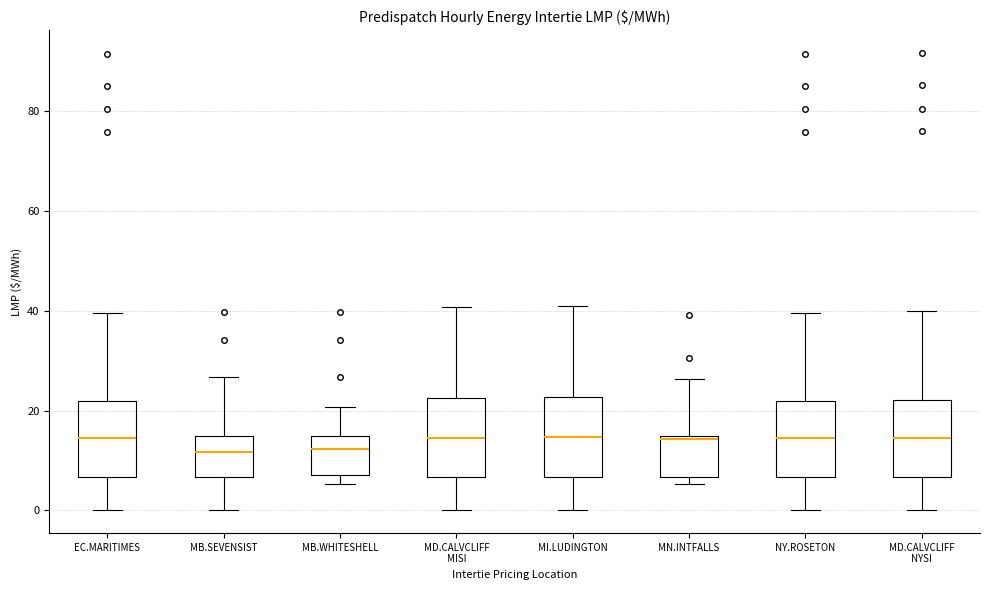

Reading left to right, read every box against the y-axis: the position of its median line, the range the box covers, and the ends of its whiskers. The values are not printed on the chart, so give them approximately, as read against the axis.

EC.MARITIMES: median 14, box 6 to 22, whiskers 0 to 40
MB.SEVENSIST: median 12, box 6 to 14, whiskers 0 to 26
MB.WHITESHELL: median 12, box 8 to 14, whiskers 6 to 20
MD.CALVCLIFF MISI: median 14, box 6 to 22, whiskers 0 to 40
MI.LUDINGTON: median 14, box 6 to 22, whiskers 0 to 42
MN.INTFALLS: median 14, box 6 to 14, whiskers 6 (just below the box's lower edge) to 26
NY.ROSETON: median 14, box 6 to 22, whiskers 0 to 40
MD.CALVCLIFF NYSI: median 14, box 6 to 22, whiskers 0 to 40